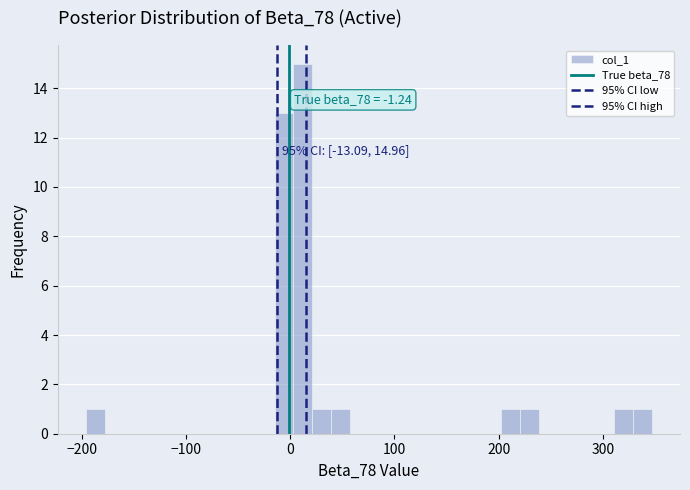

Read against the x-axis, roughly where is the centre of the tallest bar?

10